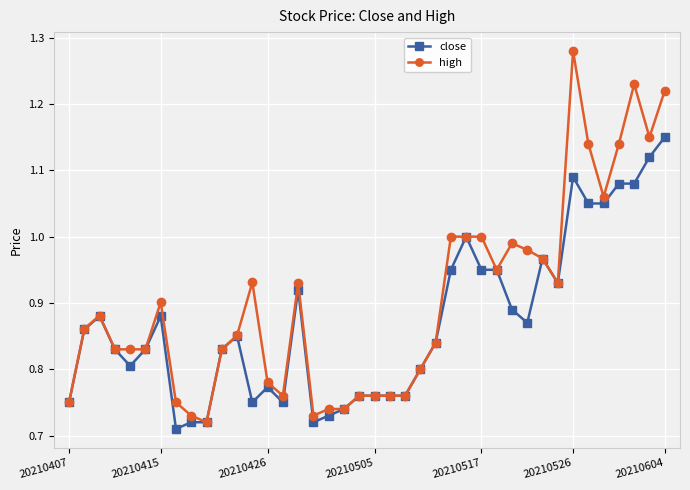

Which series has the widest spread of values?

high